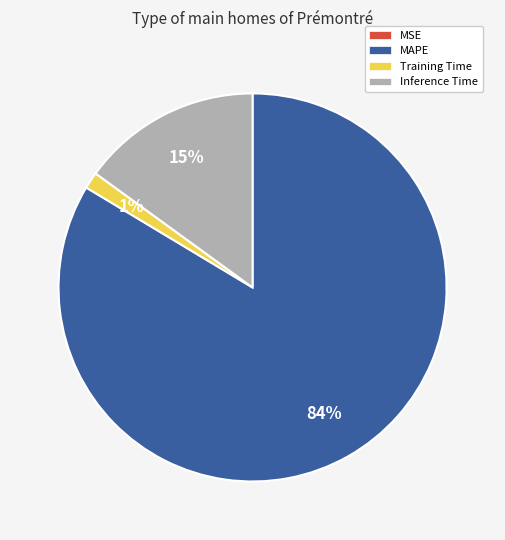

To the nearest percent, what is the difference between the MAPE and Inference Time slice percentages?

69%